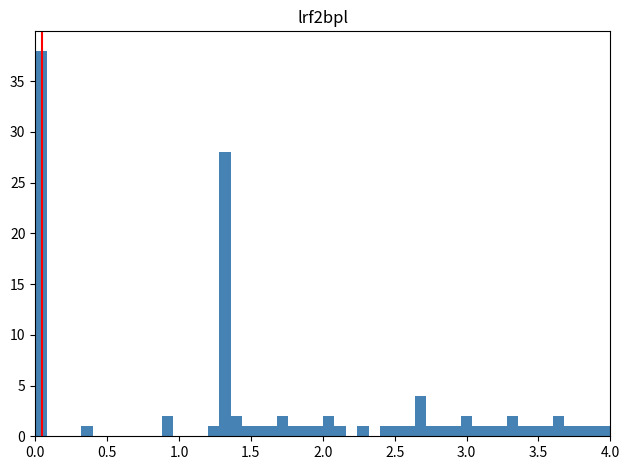

Read against the x-axis, roughly where is the centre of the tallest bar?

0.05